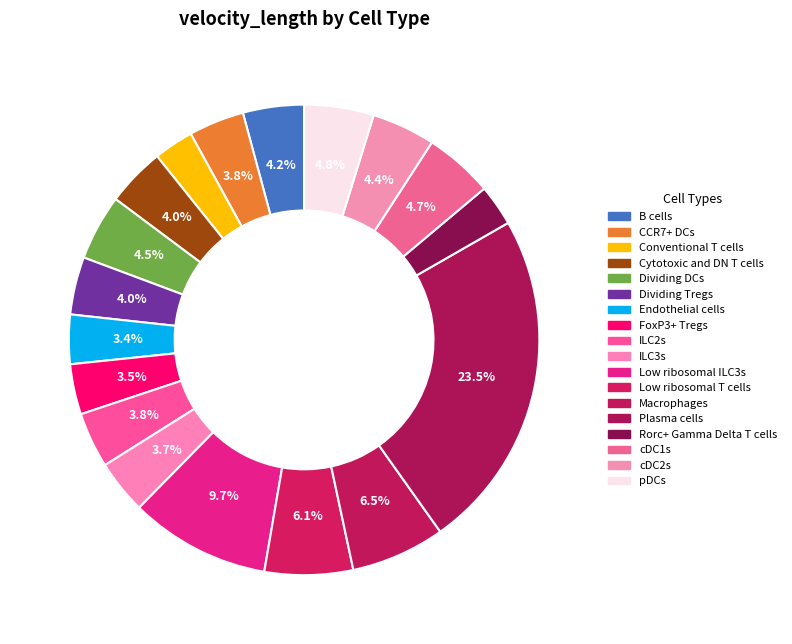

Do Low ribosomal ILC3s and cDC2s together represent more than half of the pie?

No